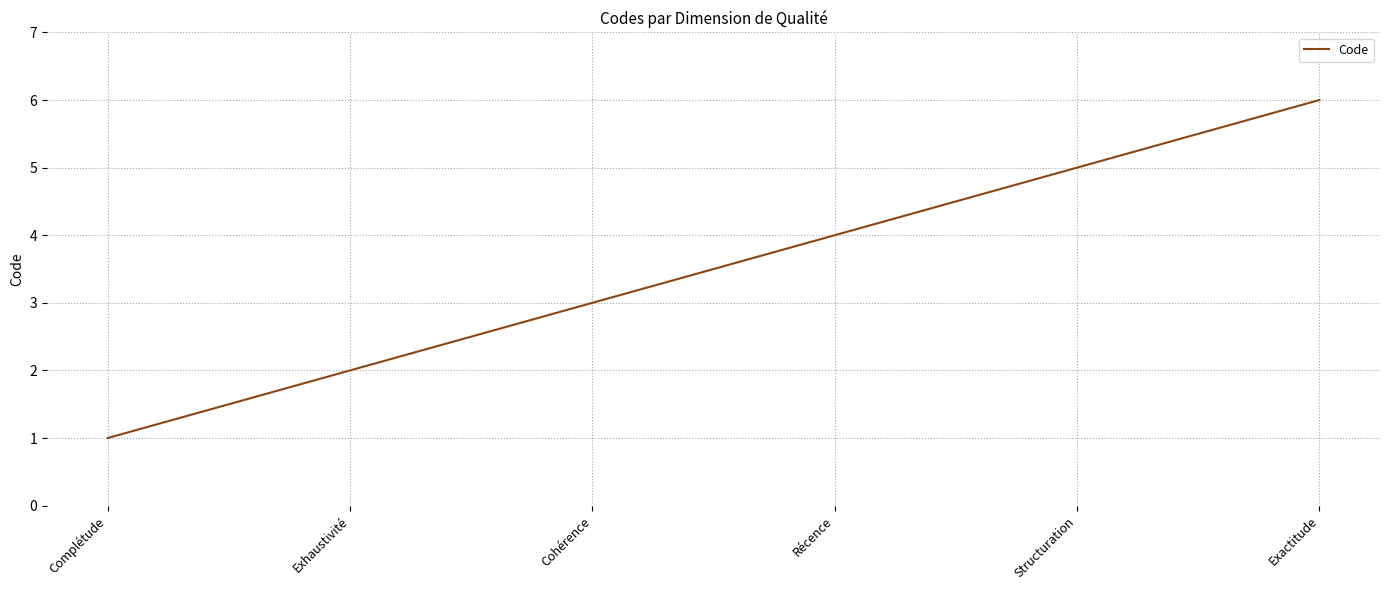

List the labels in order of value, largest first.

Exactitude, Structuration, Récence, Cohérence, Exhaustivité, Complétude